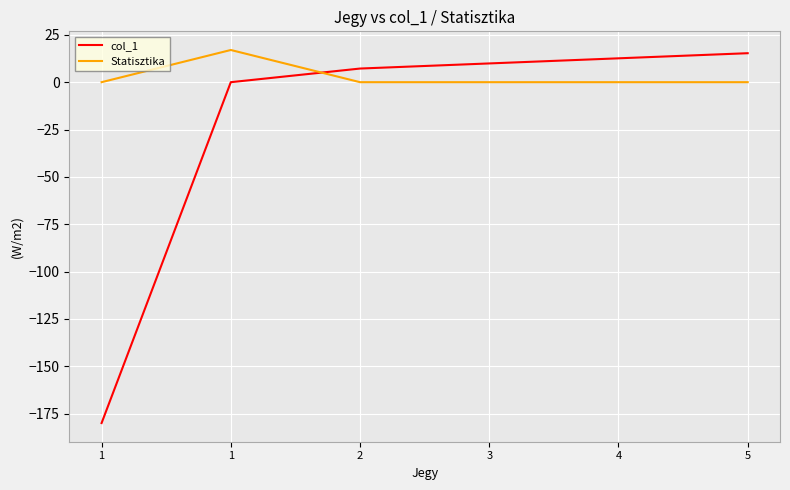

Reading left to right, what are all the values shown in this chart?

col_1: -180.0	0.0	7.2	9.9	12.6	15.3
Statisztika: 0.0	17.0	0.0	0.0	0.0	0.0